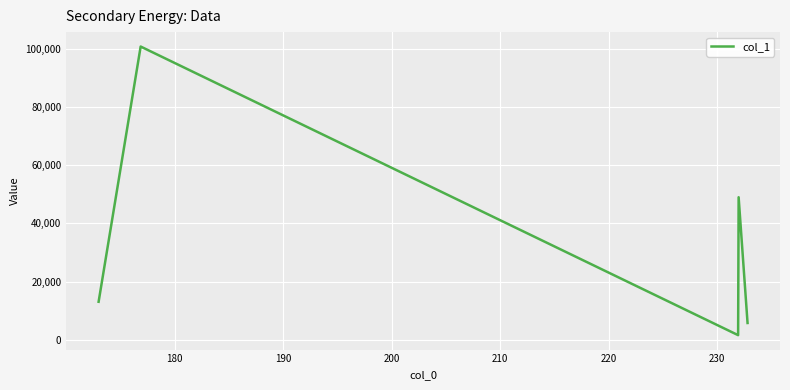

What is the greatest value displayed?

100680.9